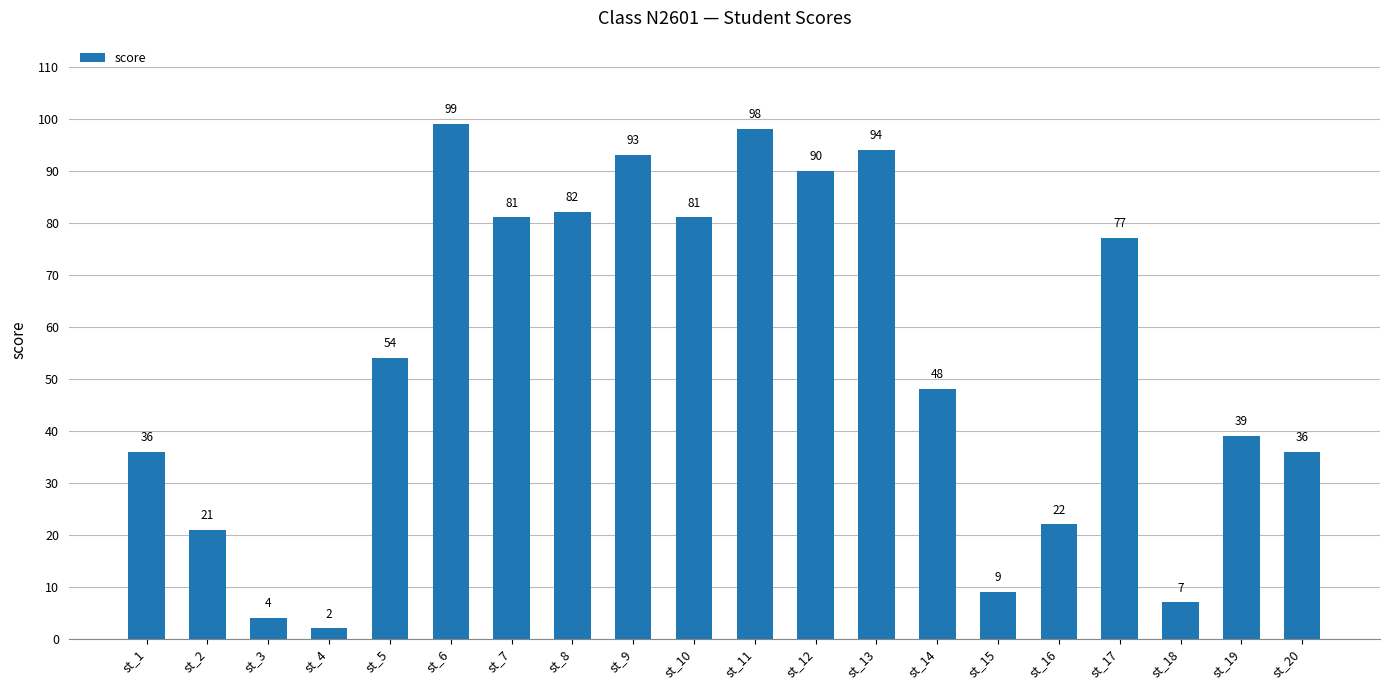

Which label corresponds to the largest value in the chart?

st_6